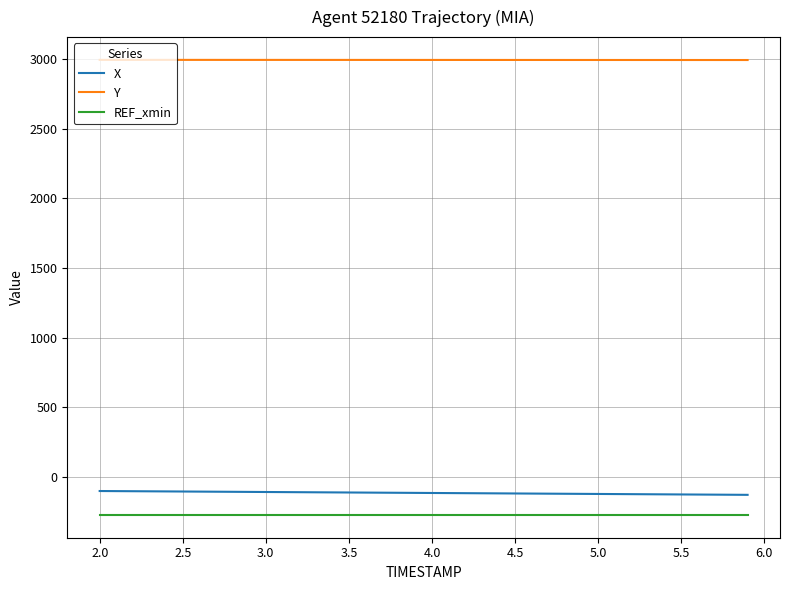

What is the minimum value for X?

-129.4